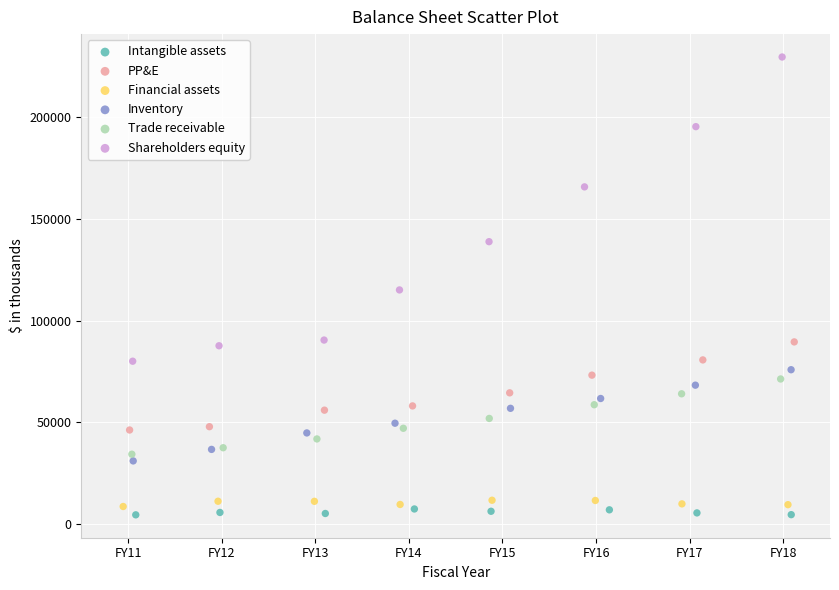

Which series contains the highest Y value?

Shareholders equity